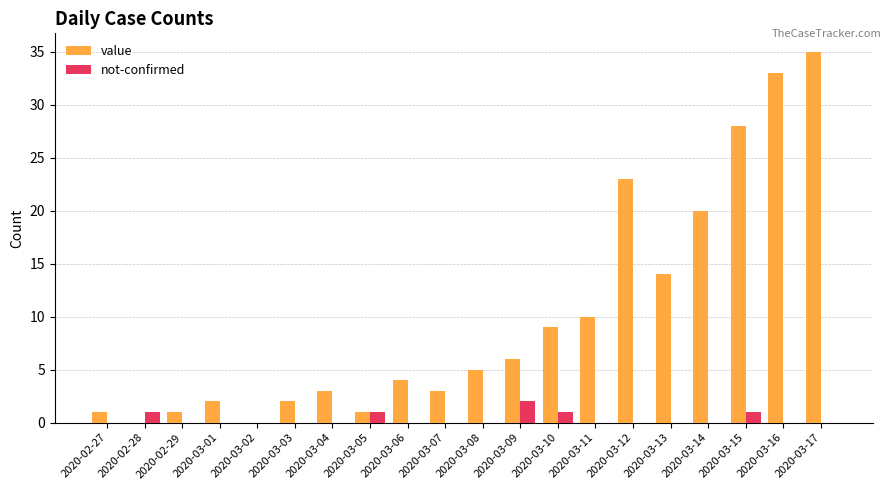

Reading left to right, what are all the values shown in this chart?

value: 1	0	1	2	0	2	3	1	4	3	5	6	9	10	23	14	20	28	33	35
not-confirmed: 0	1	0	0	0	0	0	1	0	0	0	2	1	0	0	0	0	1	0	0